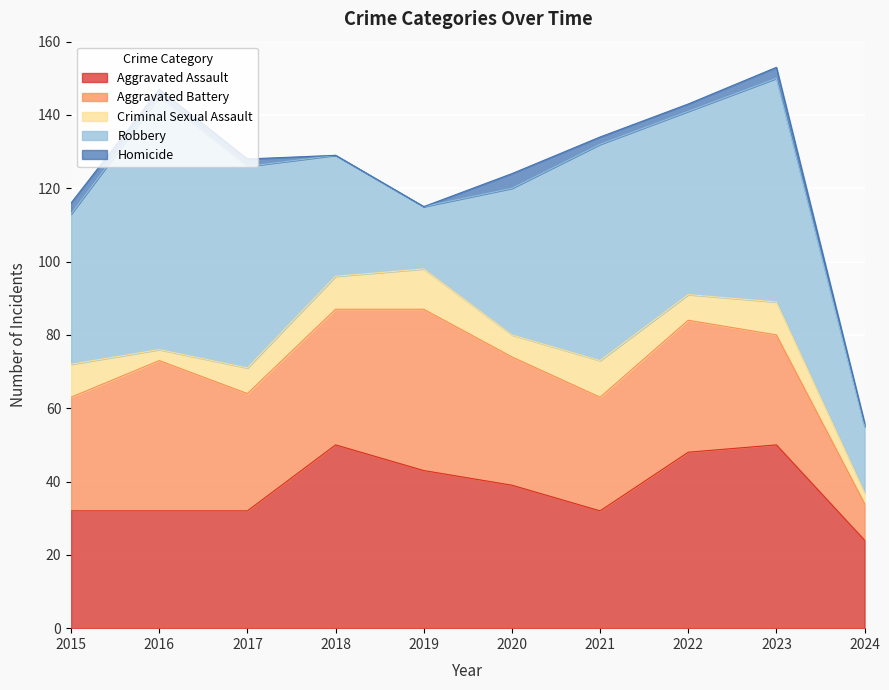

The Aggravated Assault series shows 15 at 2022. True or false?

False